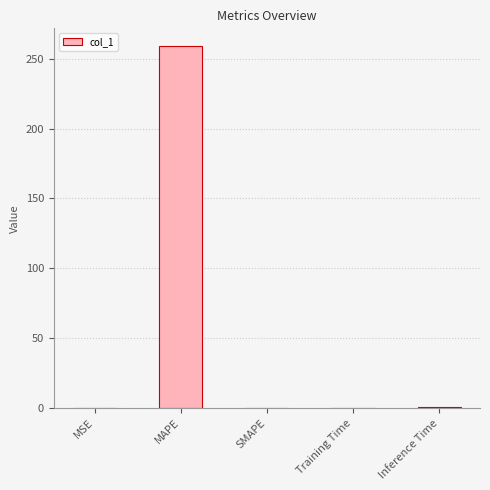

How many data points does each series have?

5